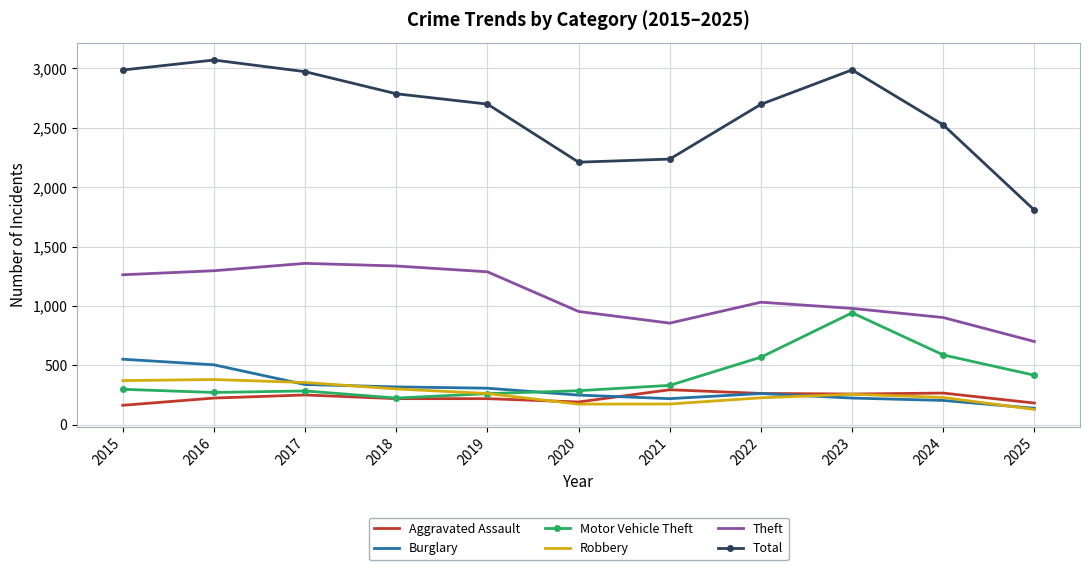

Where is the first local maximum for Total?

2016